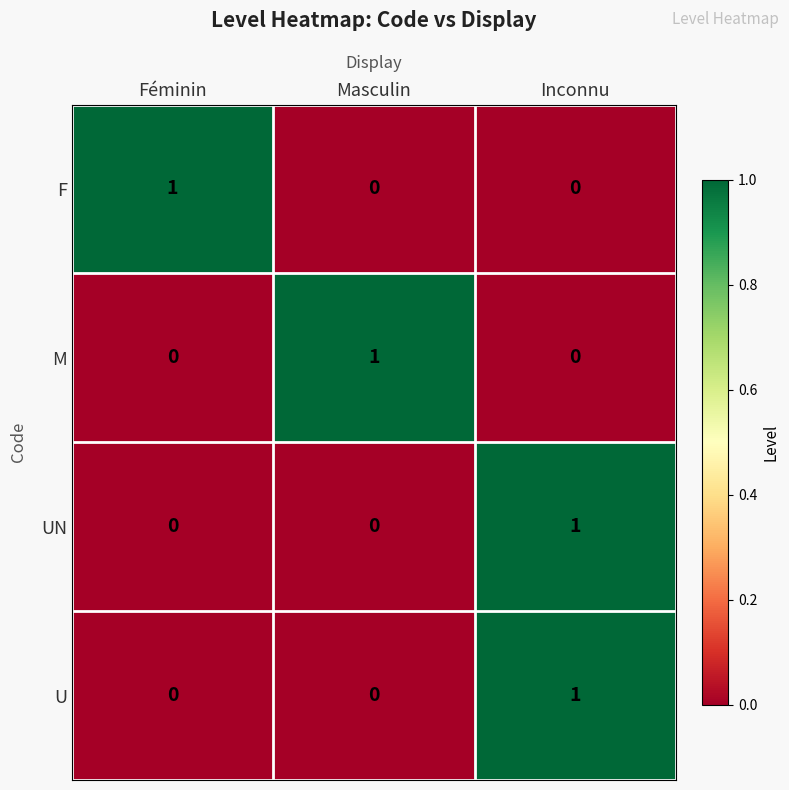

At how many categories does at least one series exceed 0?

3